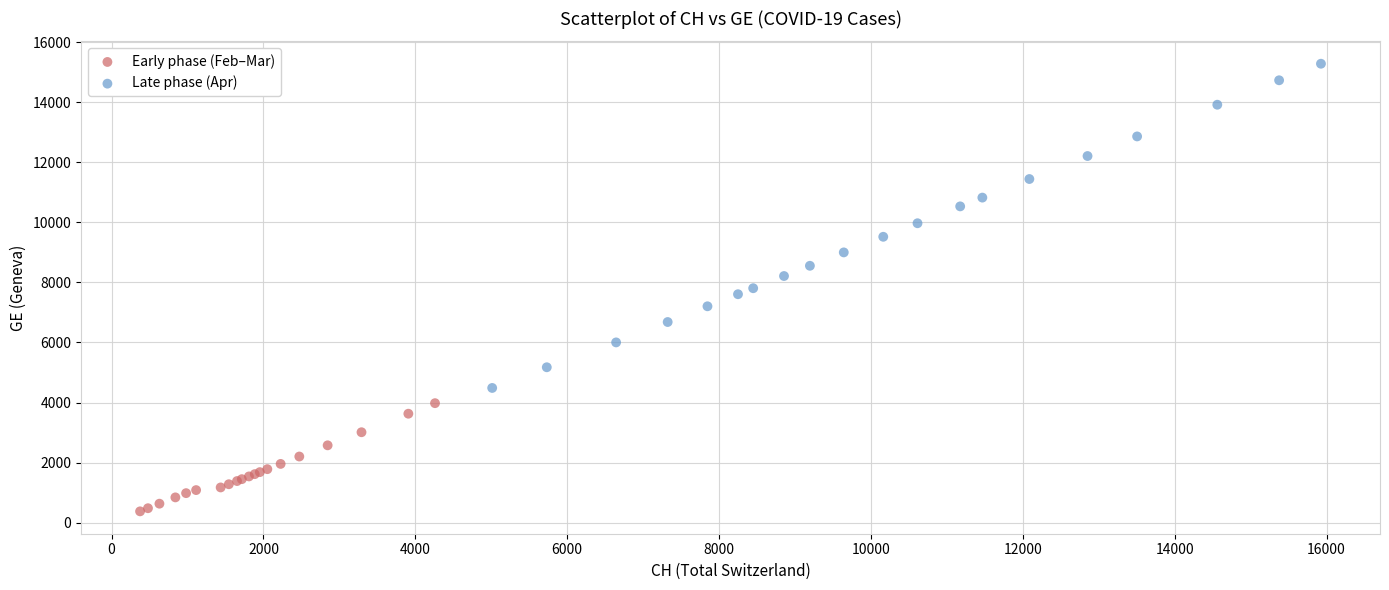

Which series contains the highest Y value?

Late phase (Apr)